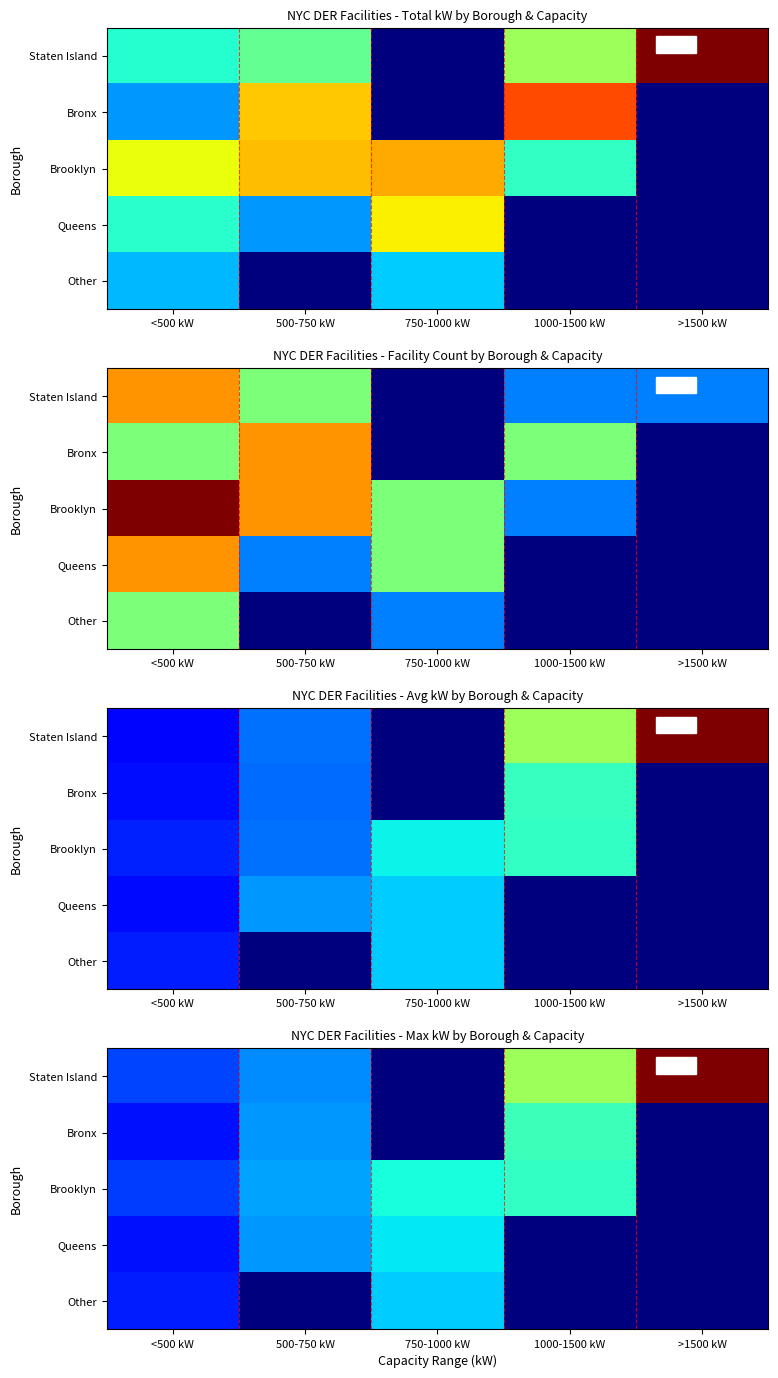

At 750-1000 kW, list the series in order from largest to smallest.

Brooklyn, Queens, Other, Staten Island, Bronx